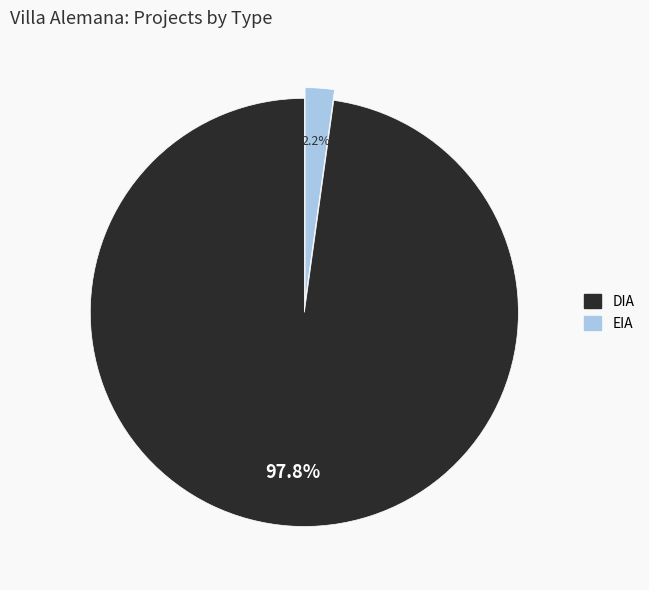

How many segments does this pie chart have?

2